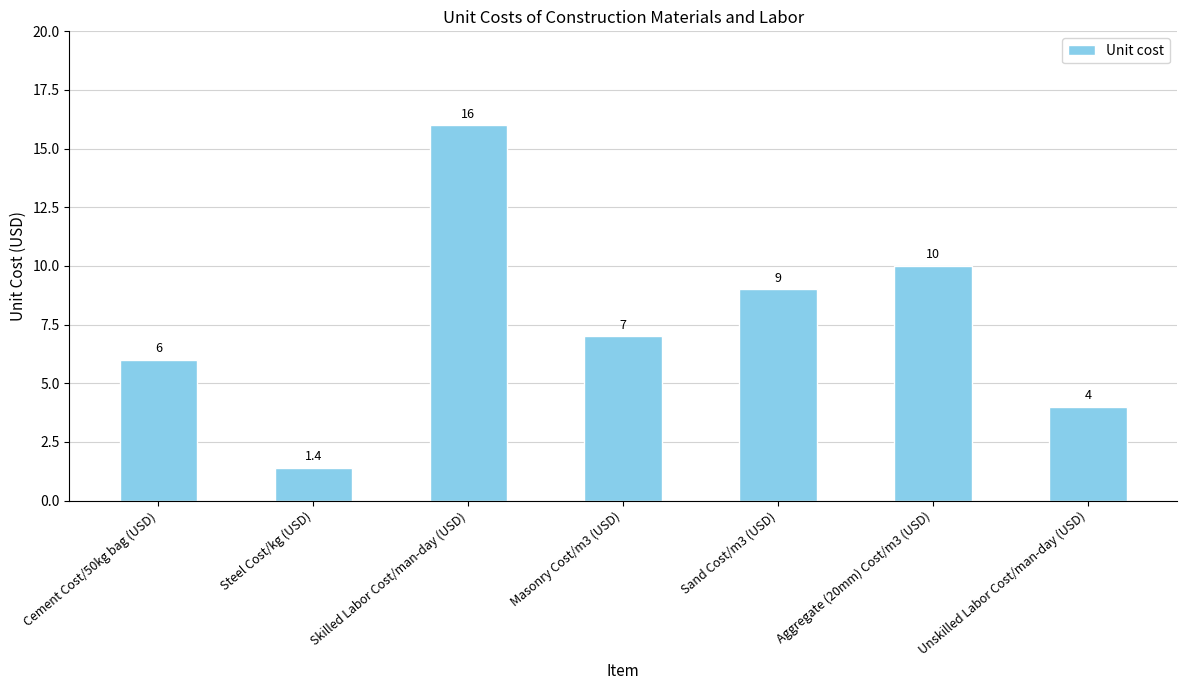

What is the sum of all values?

53.4